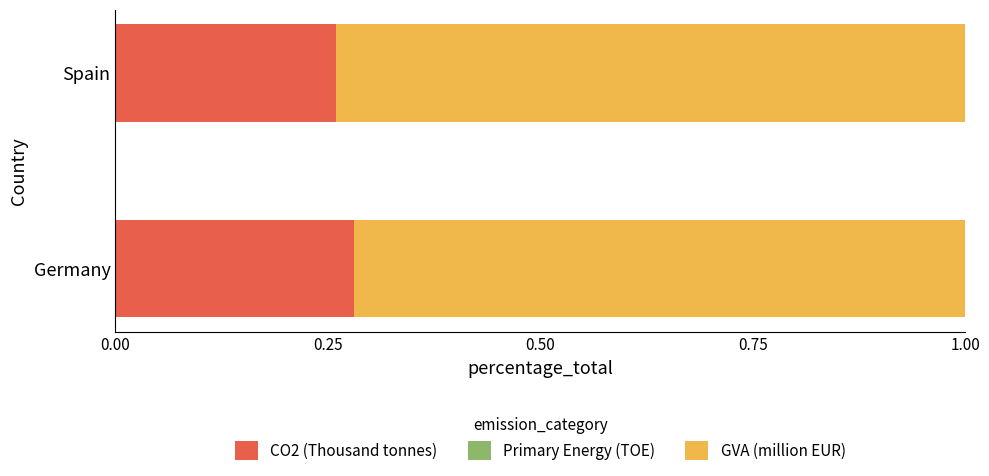

At which label does CO2 (Thousand tonnes) reach its peak?

Germany